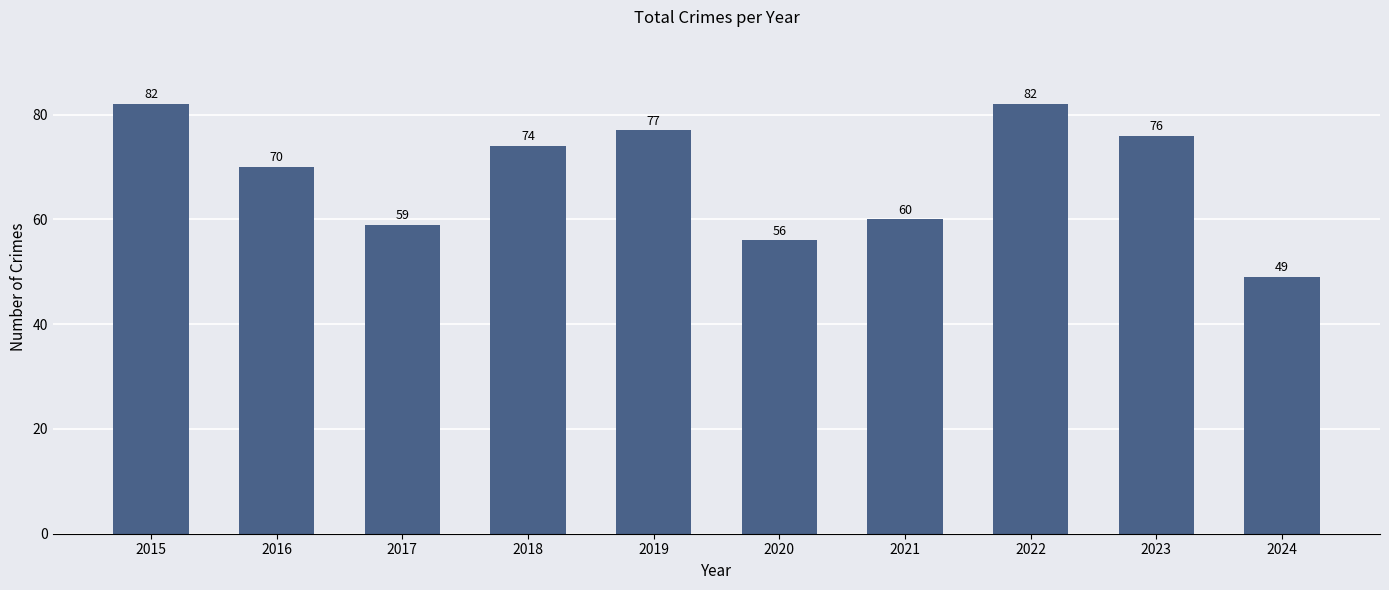

At which category does the chart reach its minimum across all series?

2024